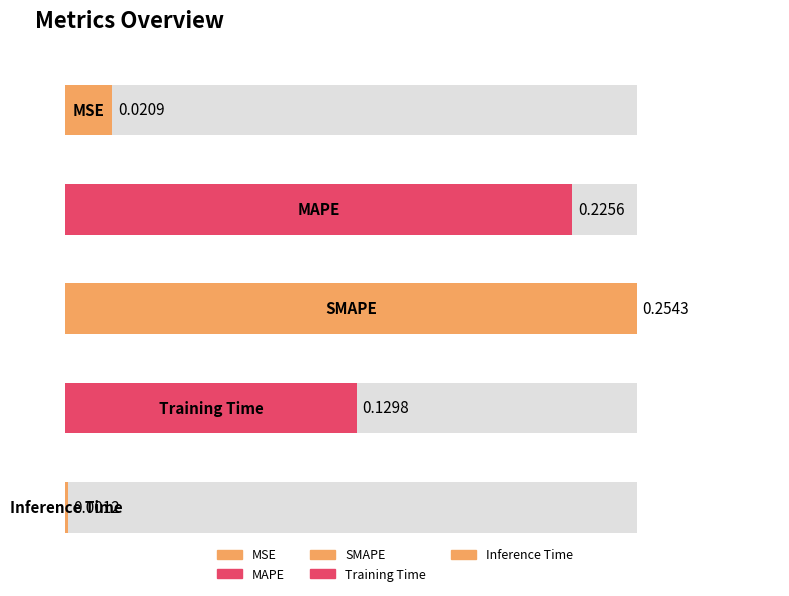

Are the bars grouped side by side (vs. stacked)?

No